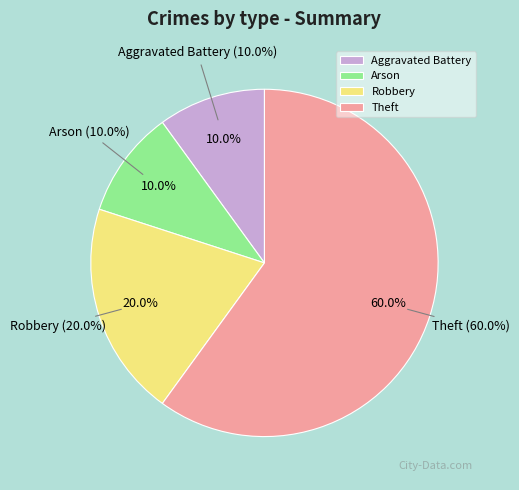

Which slice represents more than half of the pie?

Theft